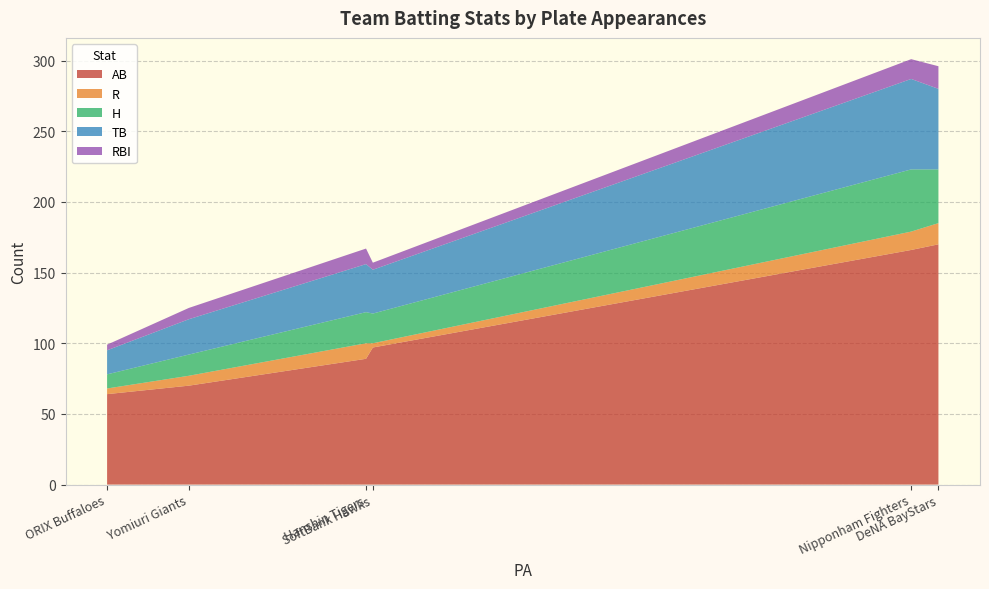

What is the minimum value for AB?

64